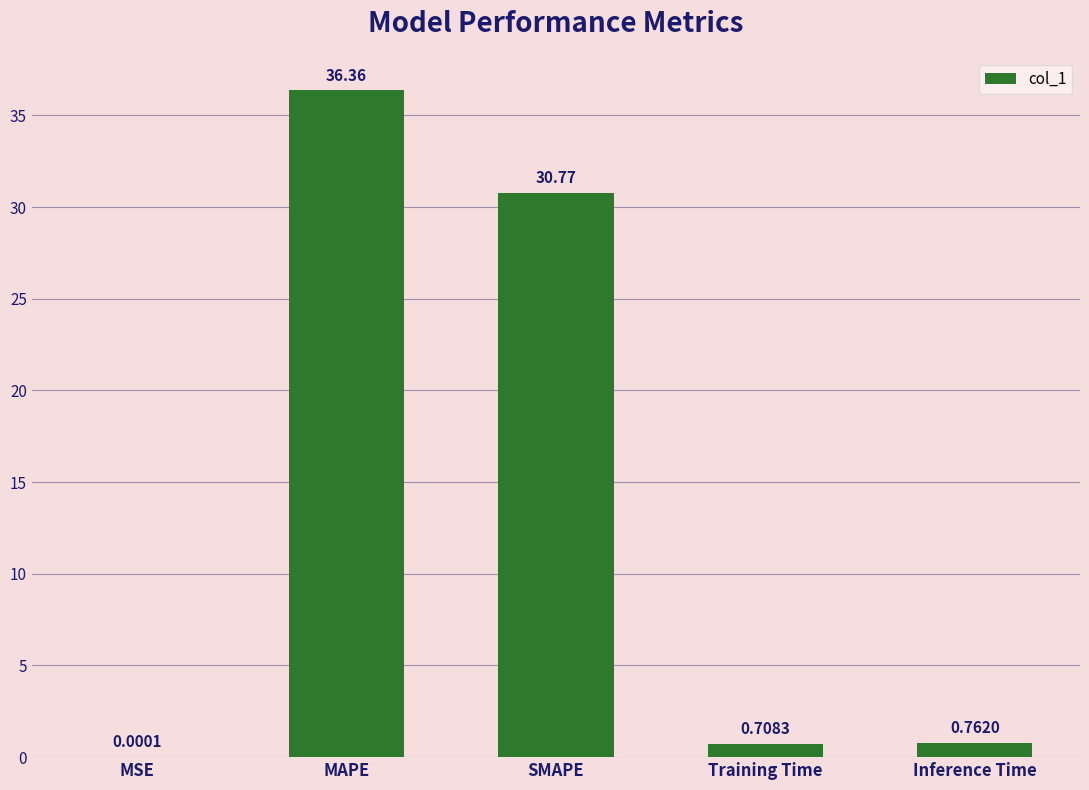

What is the sum of all values?

68.6